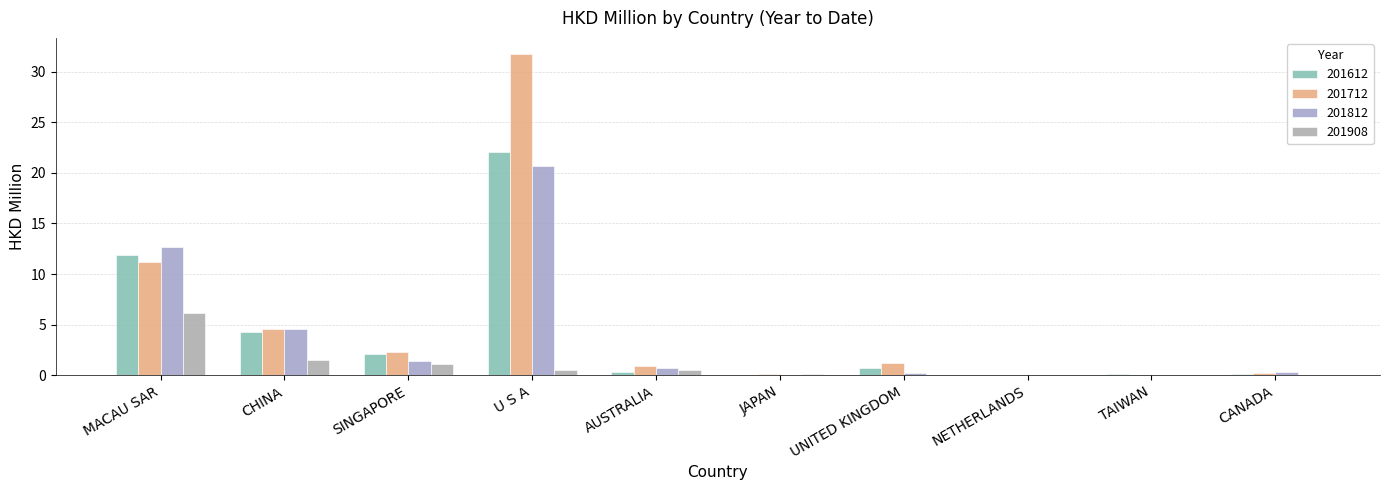

Which series has the largest range (max minus min)?

201712